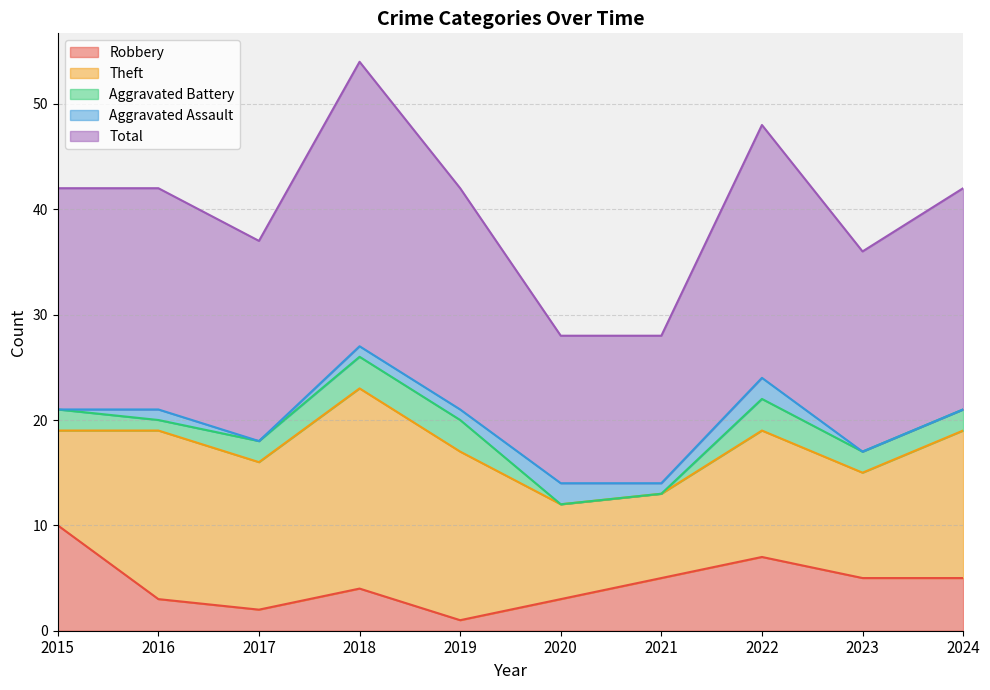

What are all the series names shown in the legend?

Robbery, Theft, Aggravated Battery, Aggravated Assault, Total